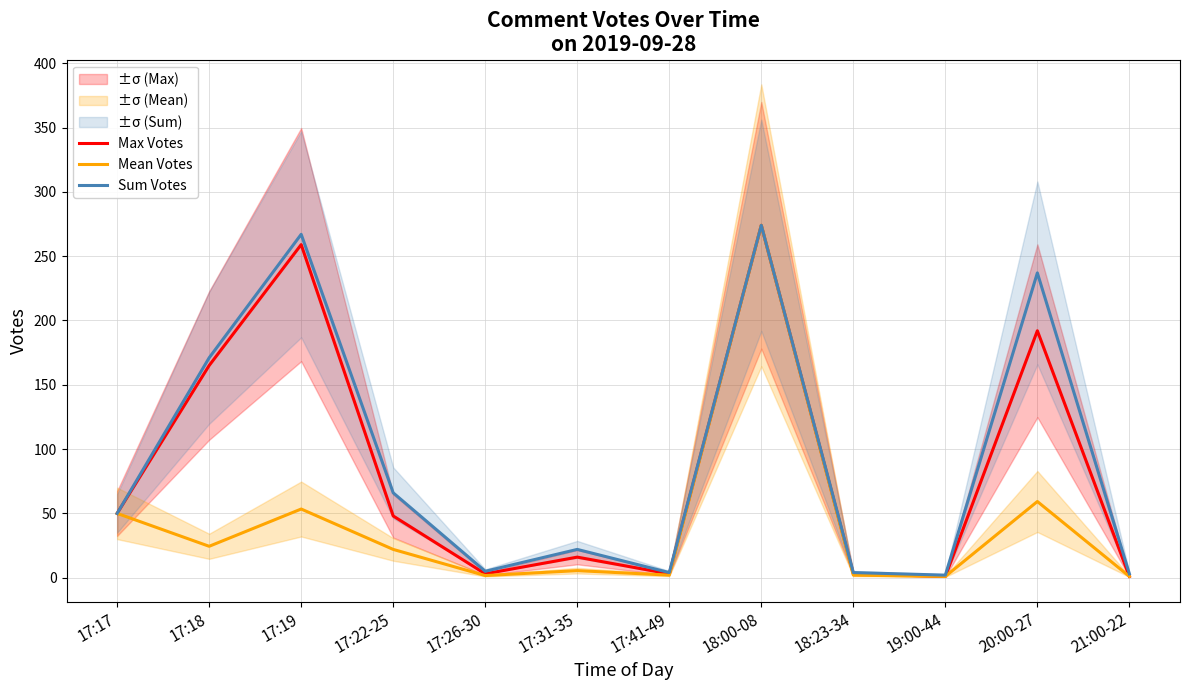

Which category has the lowest value in the Mean Votes series?

19:00-44